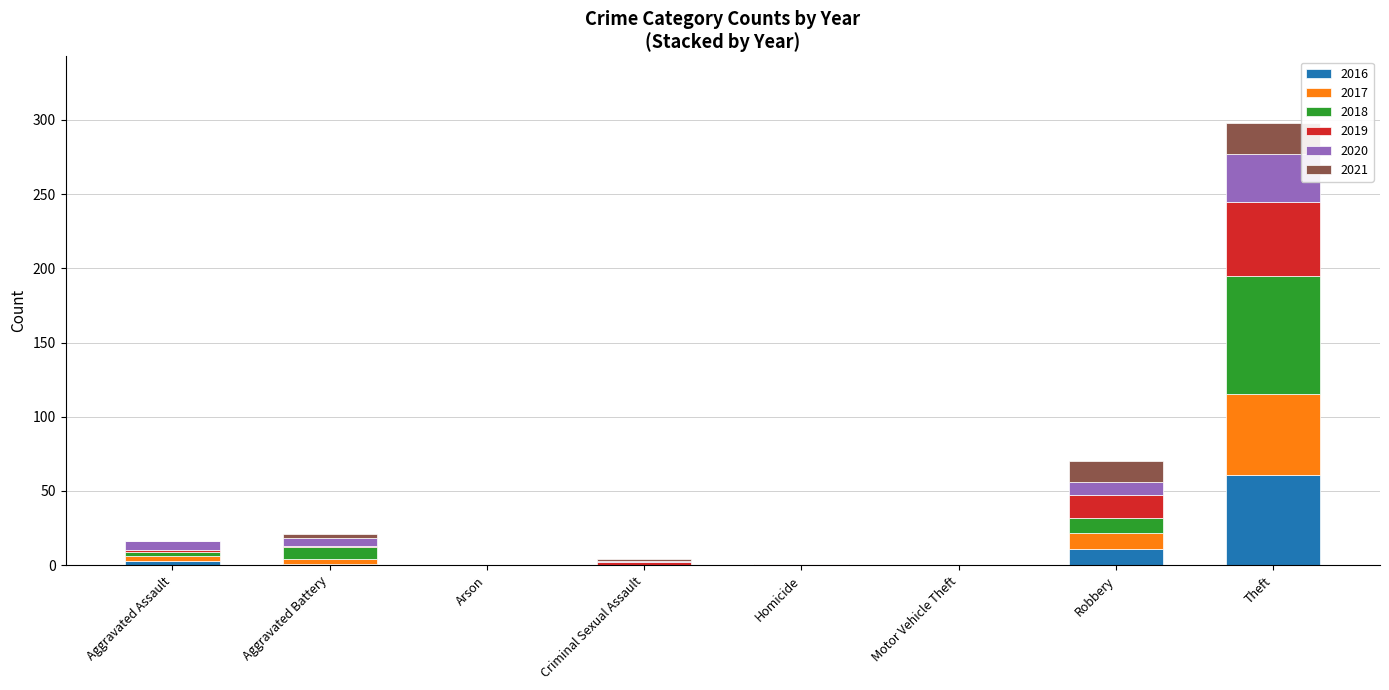

What is the sum of all 2016 values?

76